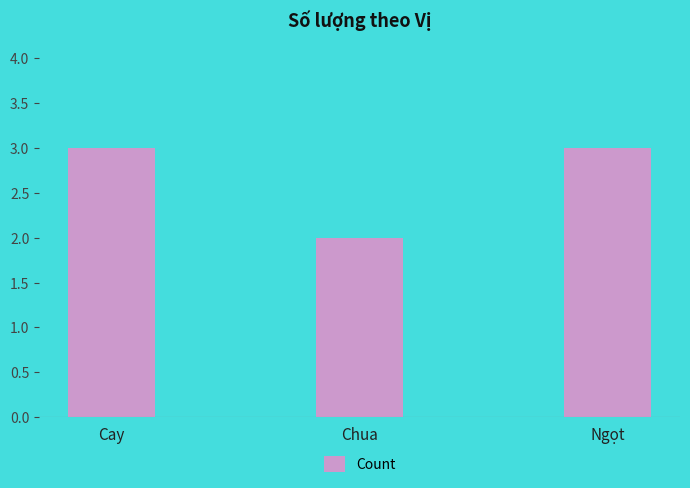

The chart shows a value of 5 at Cay. True or false?

False